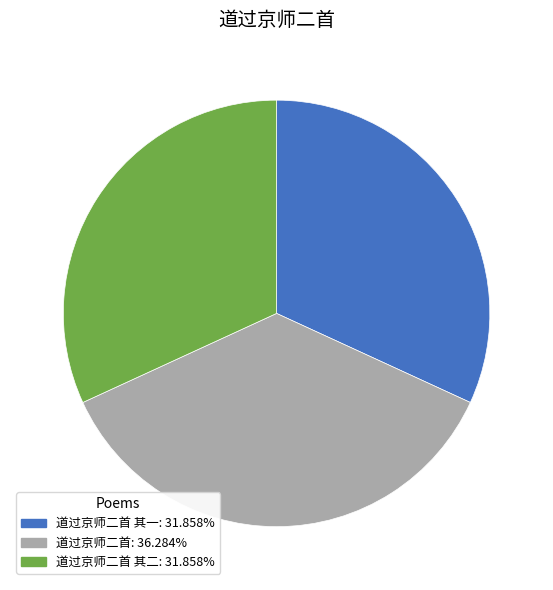

Is there a majority slice in this chart?

No